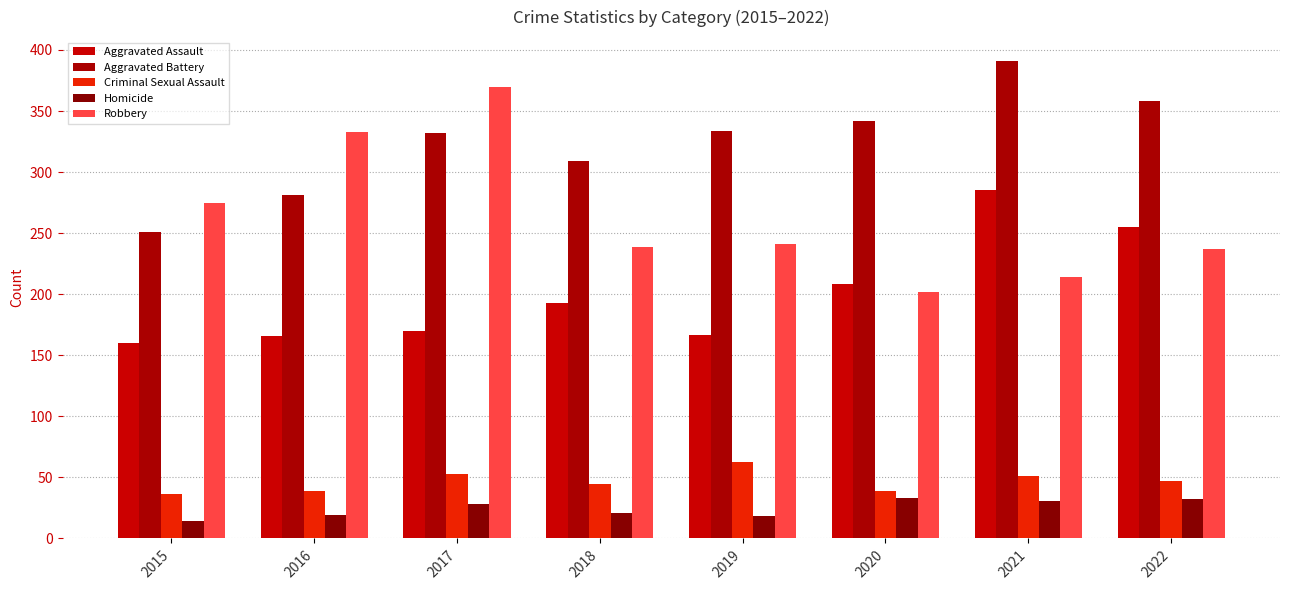

Which series has the widest spread of values?

Robbery